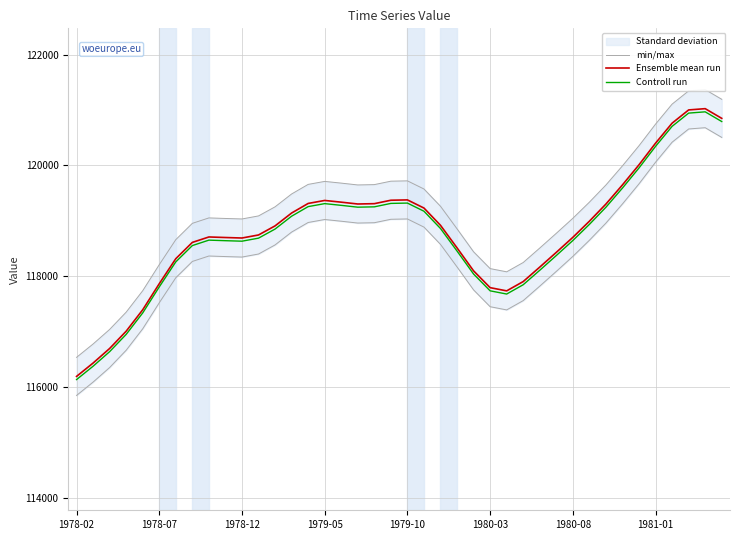

List the series in order of their peak value, lowest first.

Controll run, Ensemble mean run, min/max